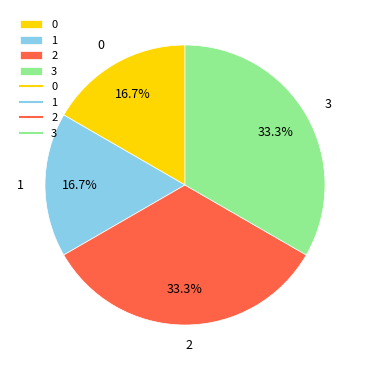

To the nearest percent, what percentage of the pie is 0?

17%